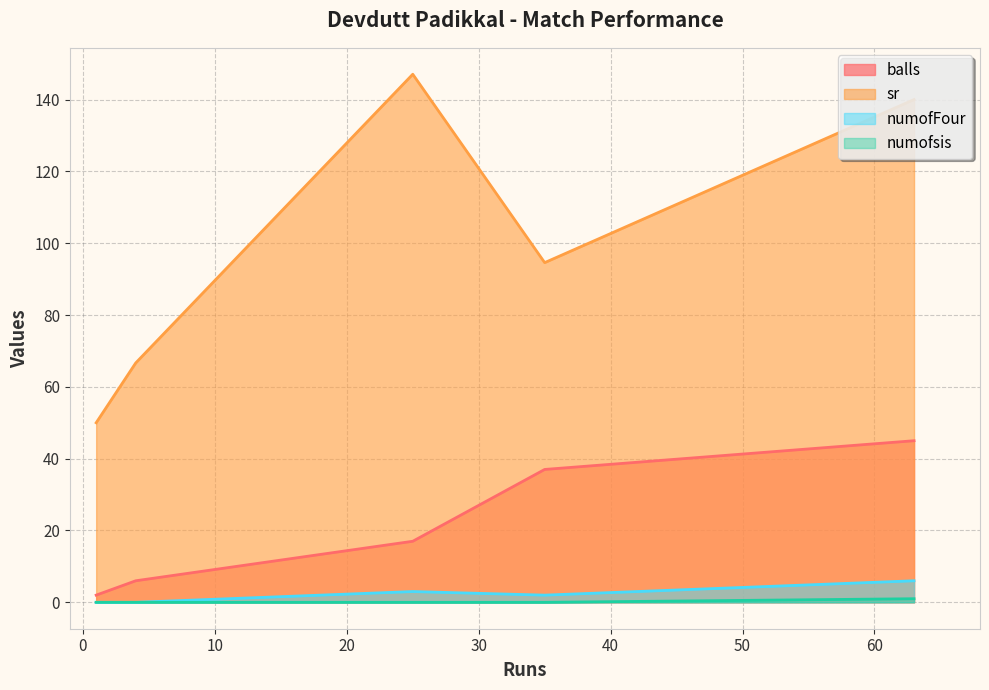

What is the difference between the highest and lowest values at 63?

139.0